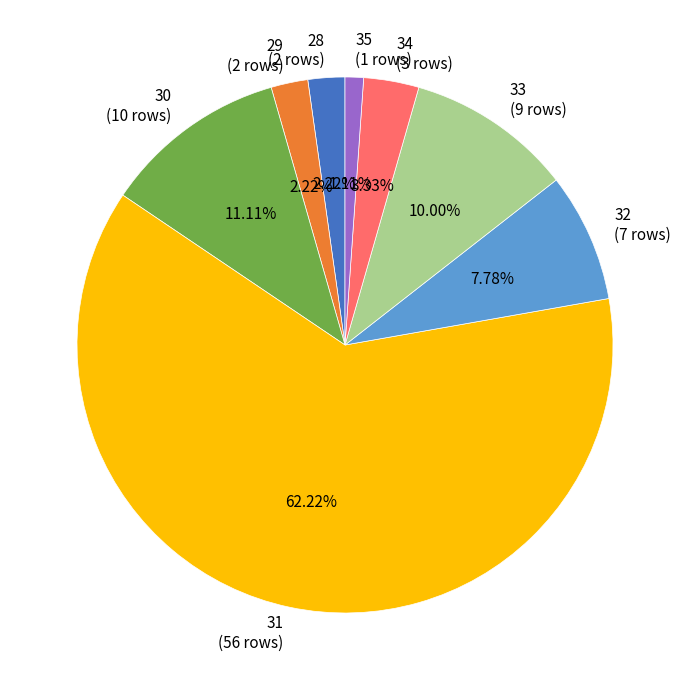

Which has a higher value, 33 (9 rows) or 32 (7 rows)?

33 (9 rows)